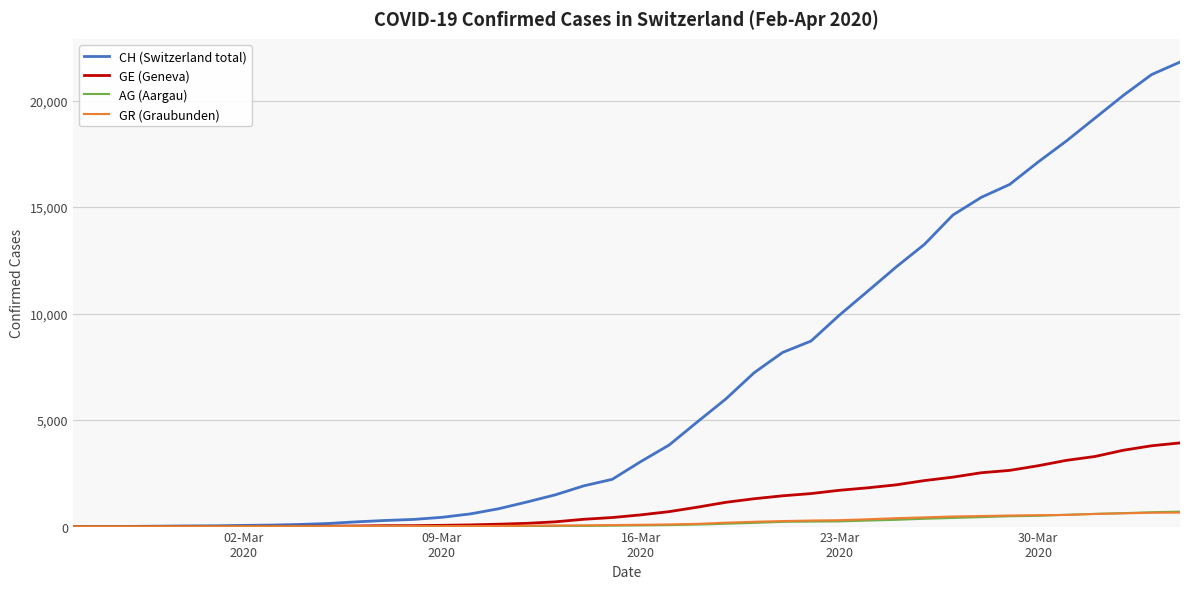

Which series has the largest total across all categories?

CH (Switzerland total)